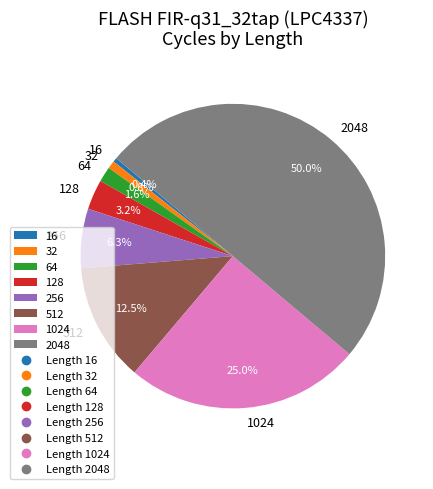

Between 32 and 2048, which is larger?

2048